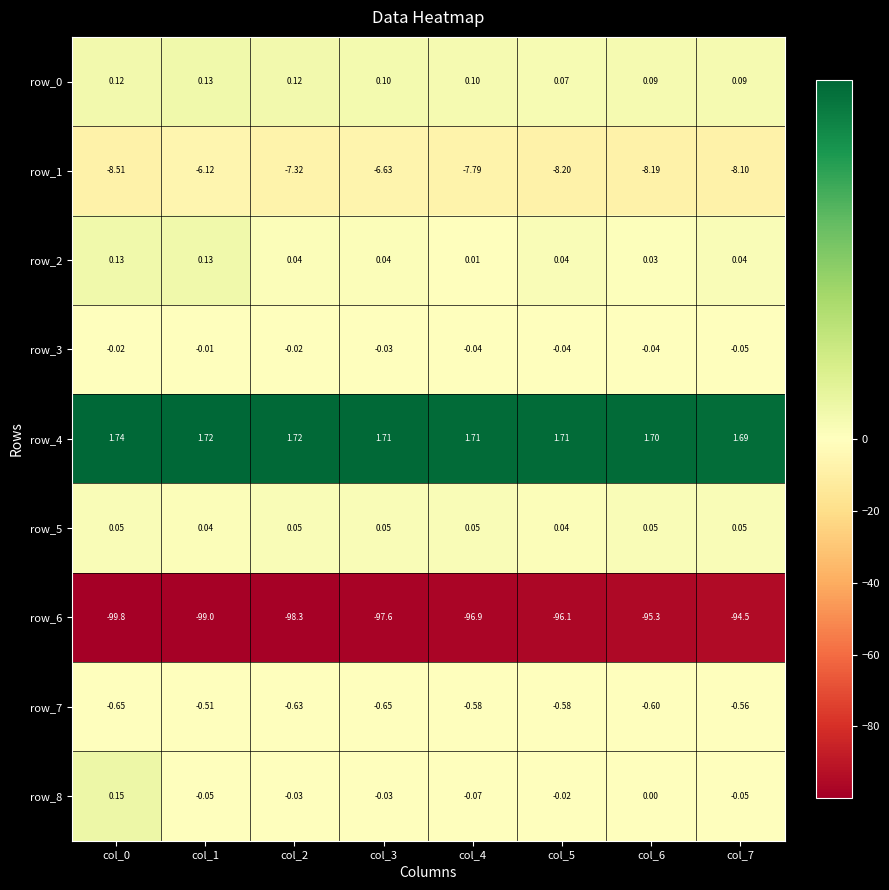

Is the value of row_8 at col_5 greater than the value of row_2 at col_2?

No